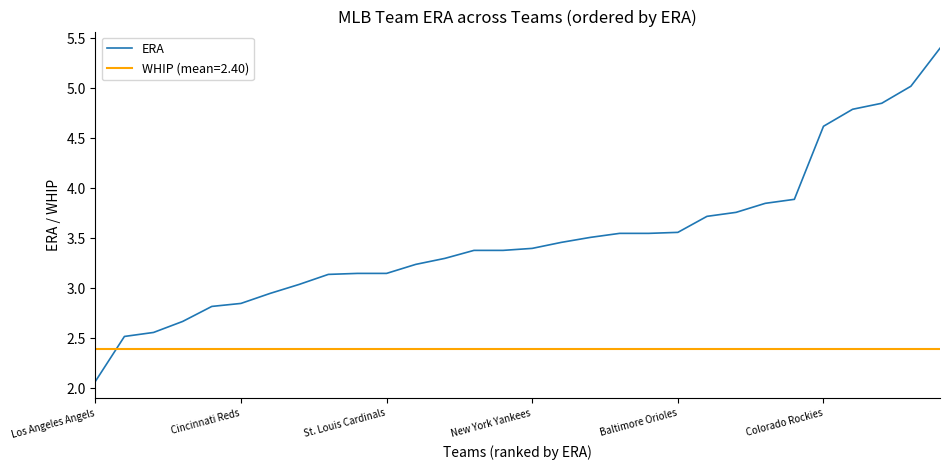

Does the chart have visible grid lines?

No